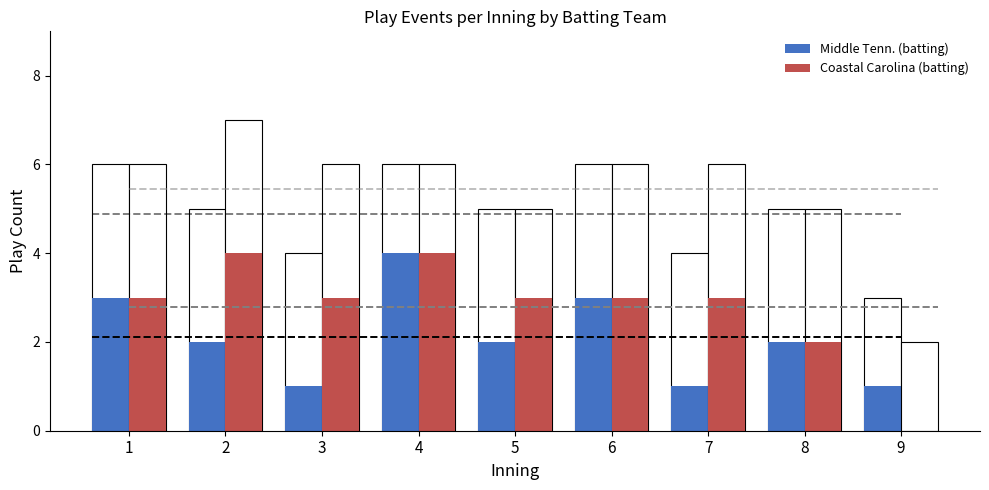

What is the value of the Coastal Carolina (batting) bar at the 8th from the left?

2